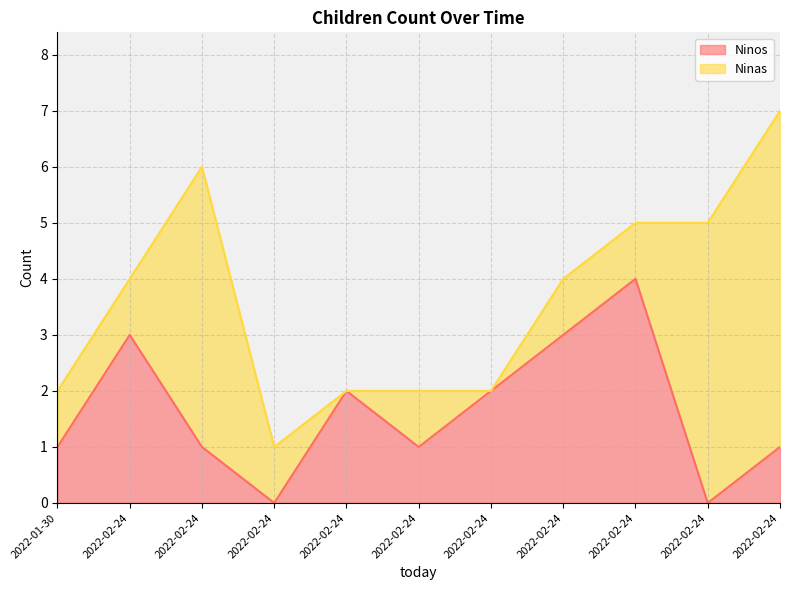

How many data points does each series have?

11